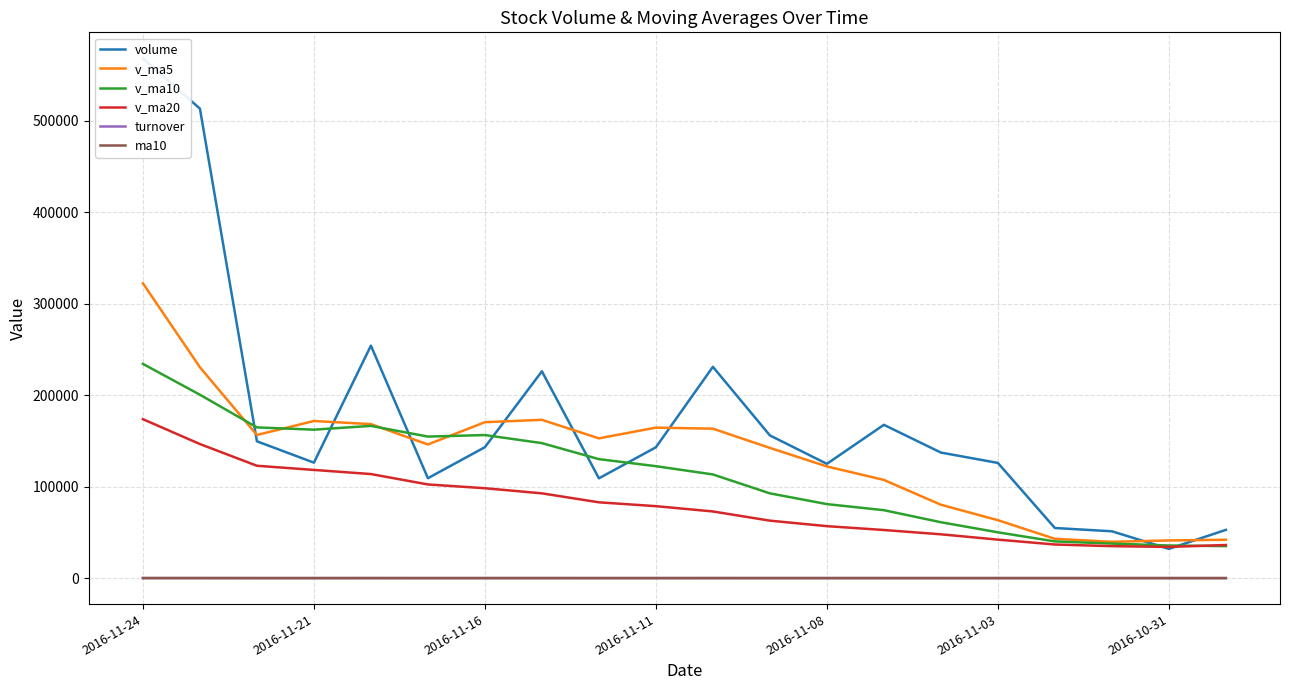

True or false: ma10 and v_ma20 cross at least once.

False